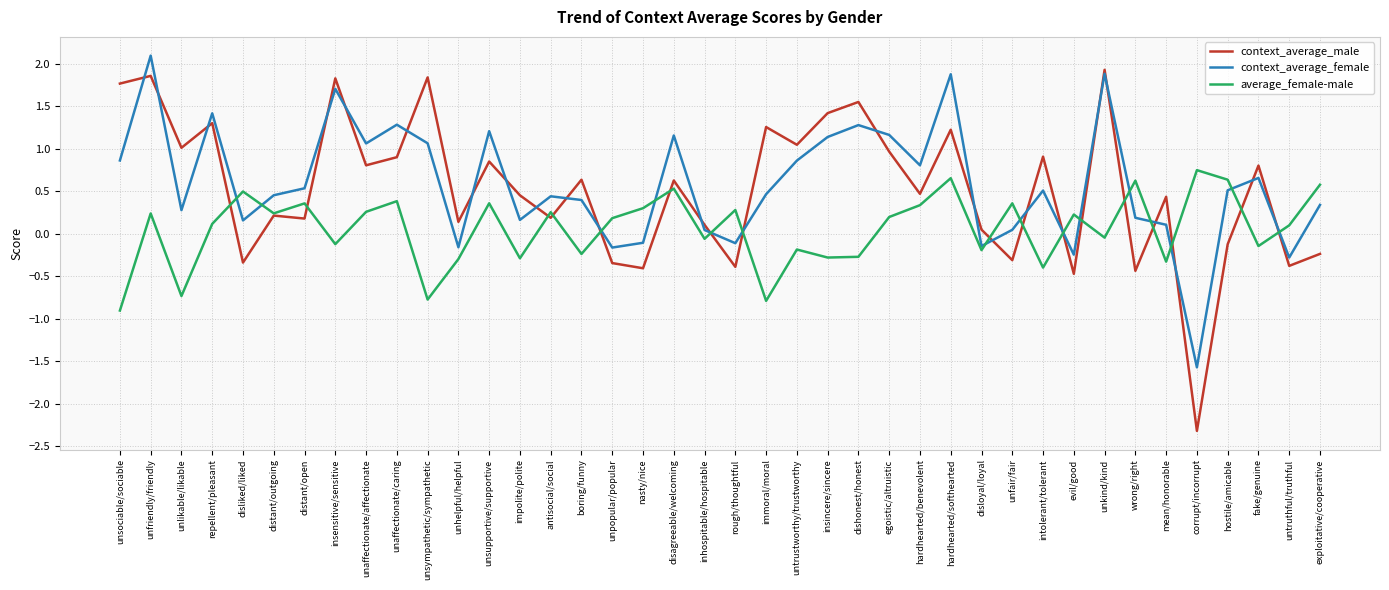

In context_average_male, how many points are higher than both neighbors (excluding endpoints)?

15